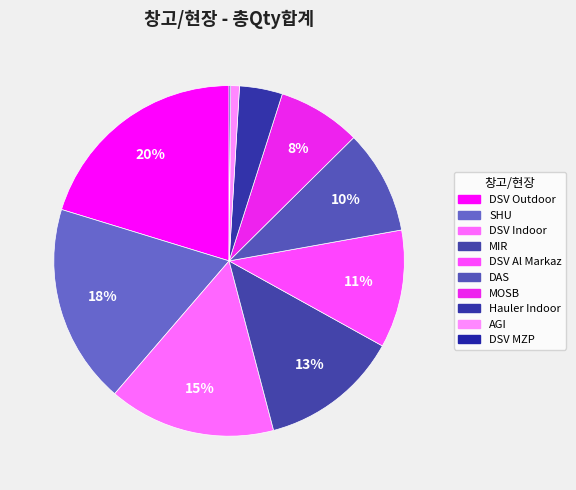

What is the total percentage of DSV Al Markaz and MIR?

23.7%